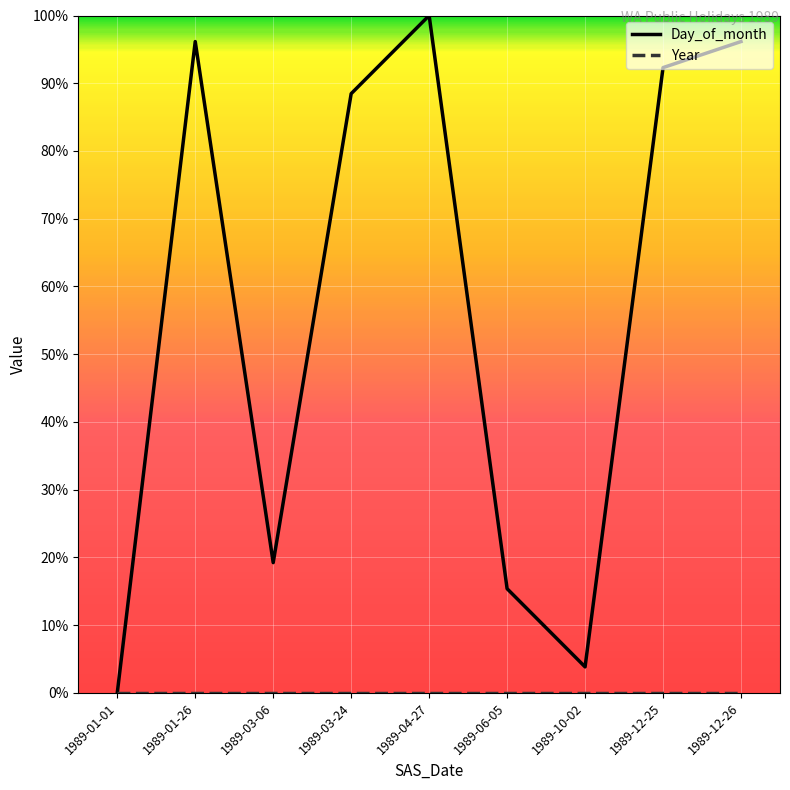

What is the sum of the Day_of_month values at 1989-06-05 and 1989-03-24?

103.8